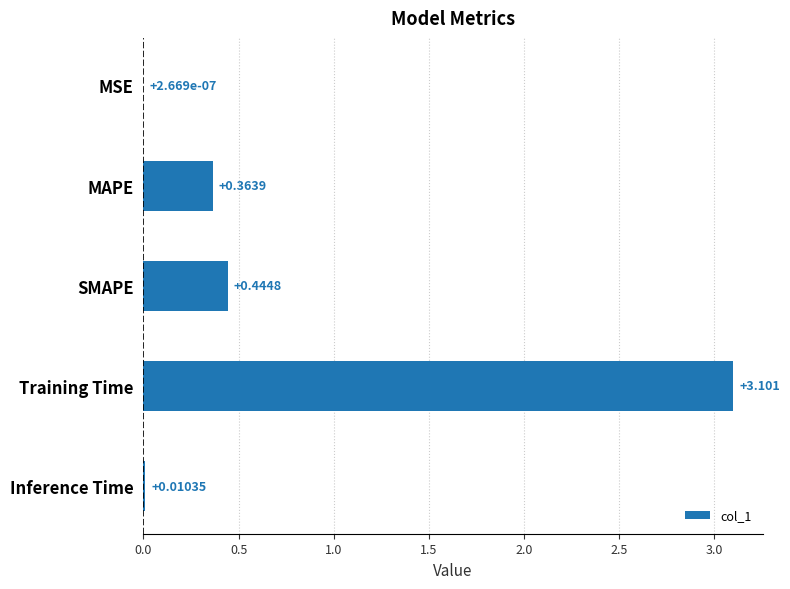

Which label corresponds to the largest value in the chart?

Training Time